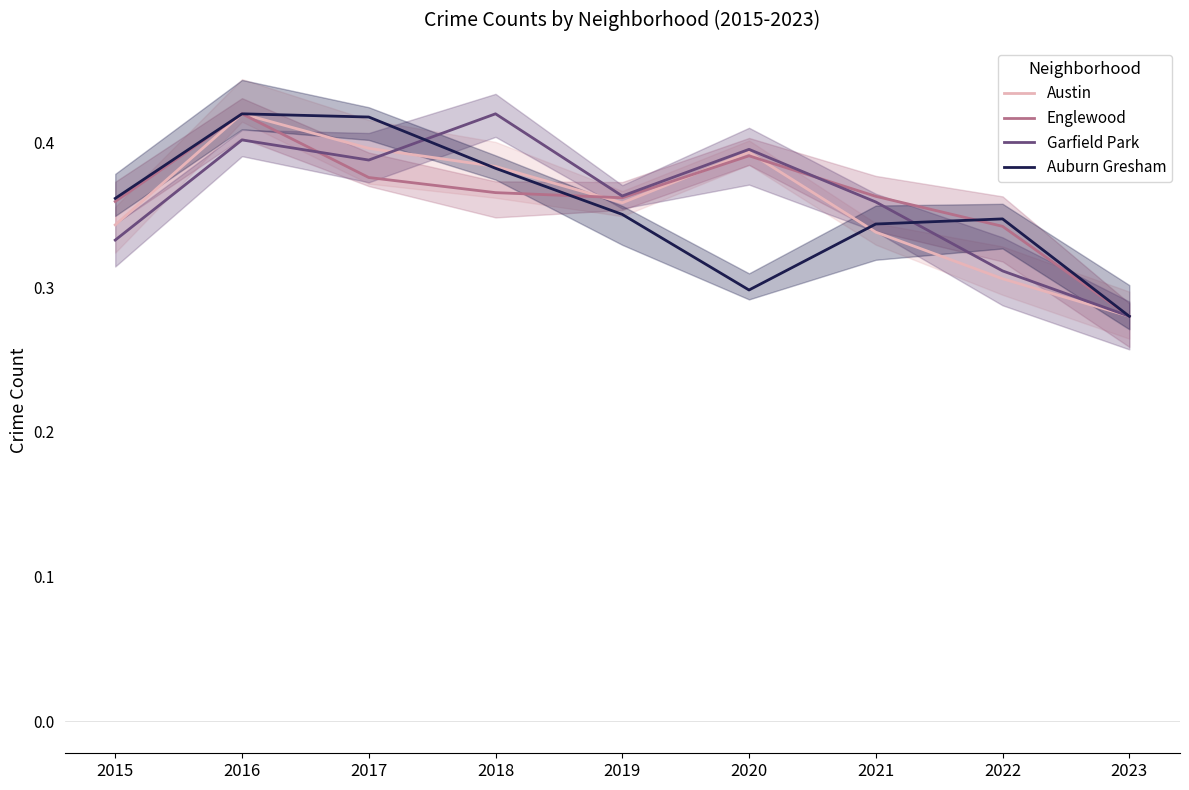

What is the value of the Englewood point at the 1st from the left?

0.4